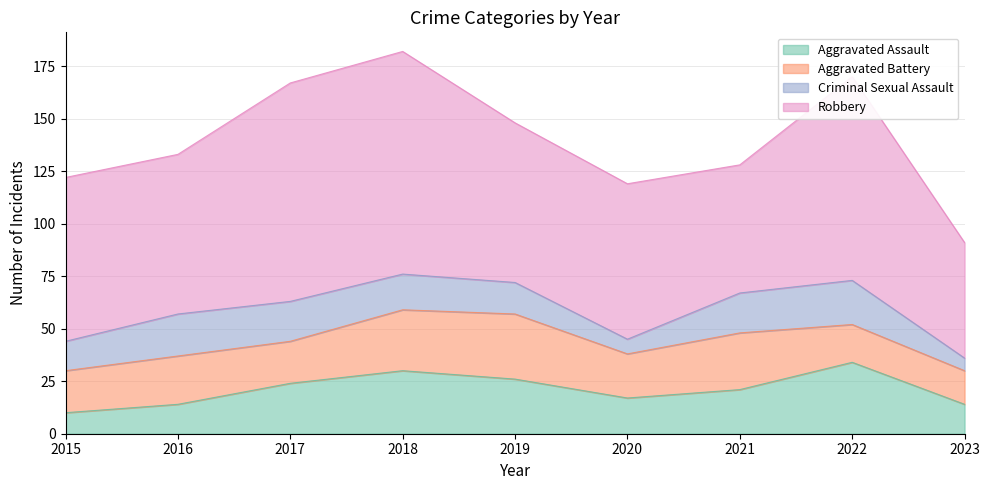

What is the difference between the maximum and minimum values in the Aggravated Battery series?

15